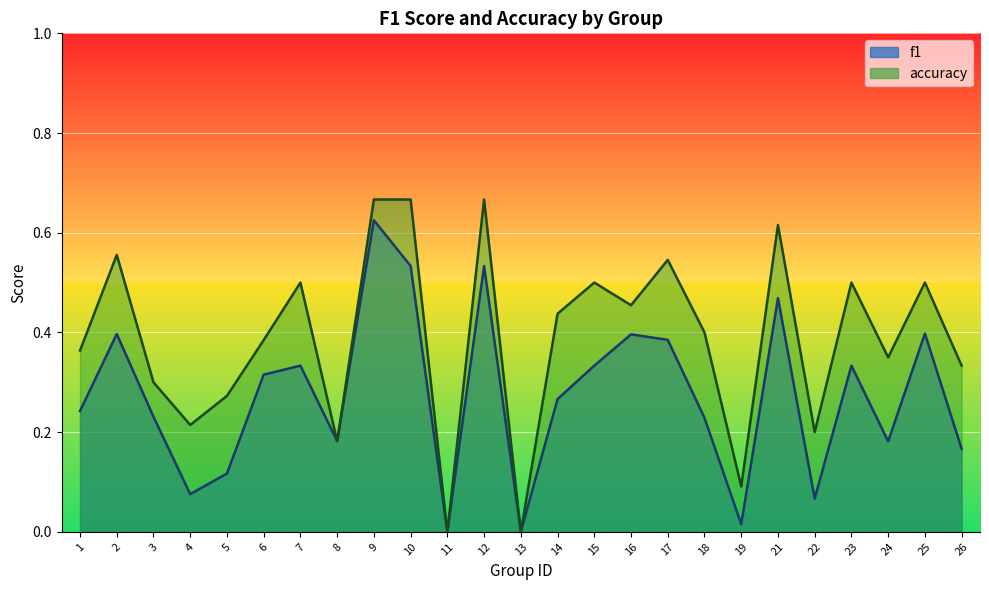

Rank the series at 16 from highest to lowest value.

accuracy, f1